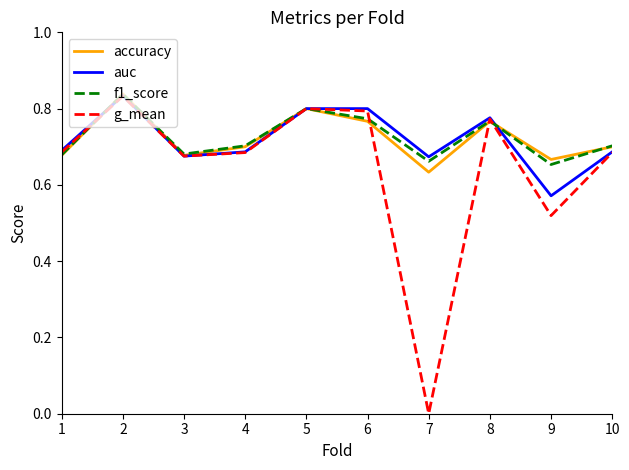

Which series changed the most between 5 and 10?

g_mean